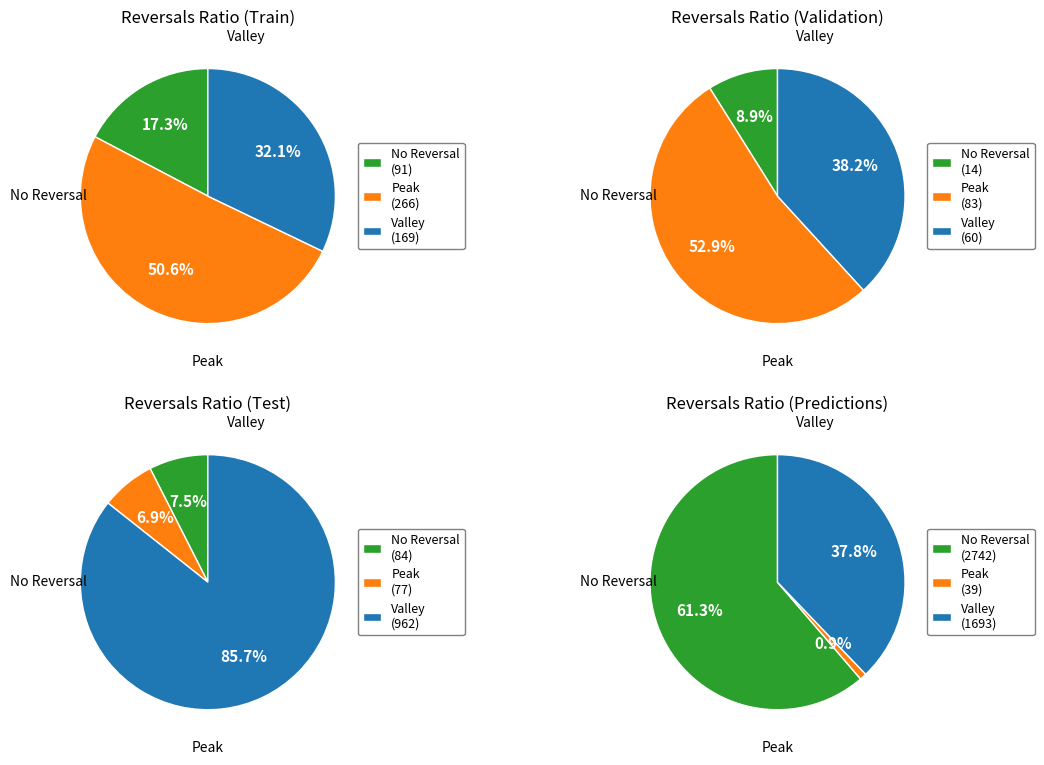

To the nearest percent, what is the difference between the largest and smallest slice percentages?

44%